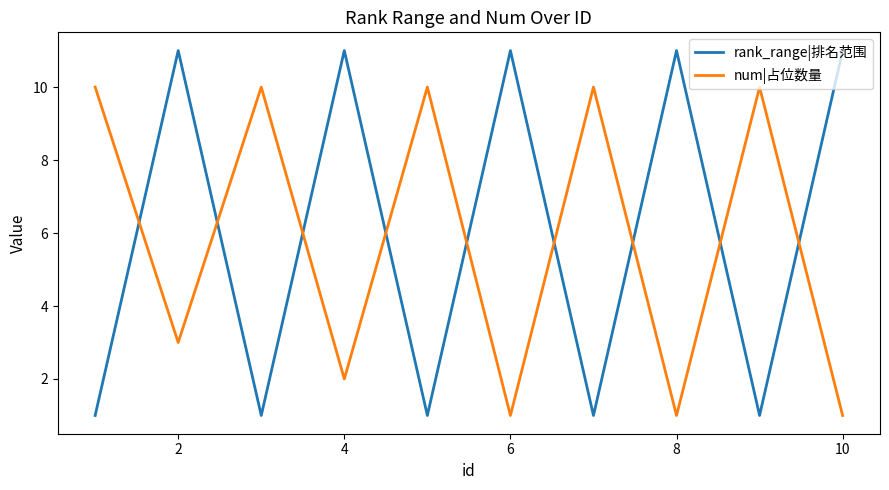

What is the difference between the maximum and minimum values in the rank_range|排名范围 series?

10